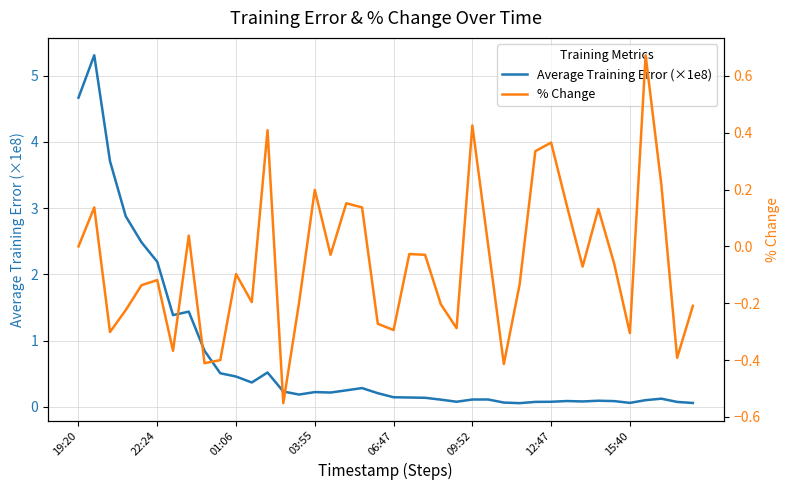

How many lines are shown in the chart?

2